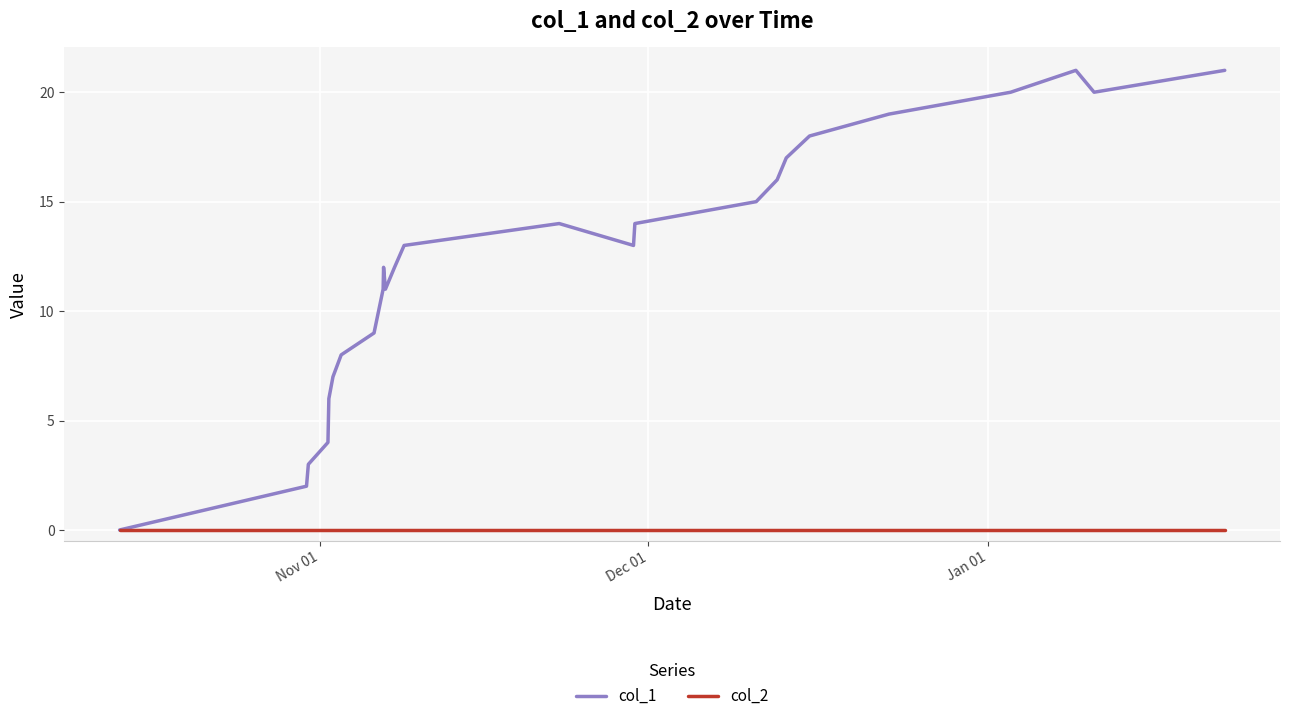

Which series has the largest total across all categories?

col_1